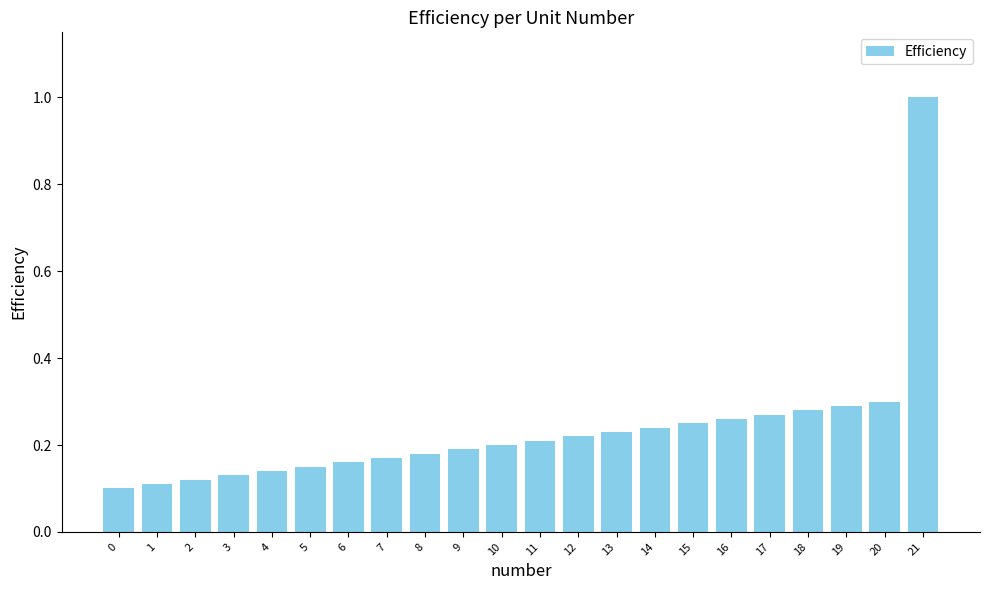

What is the change in value from 6 to 21?

+0.8